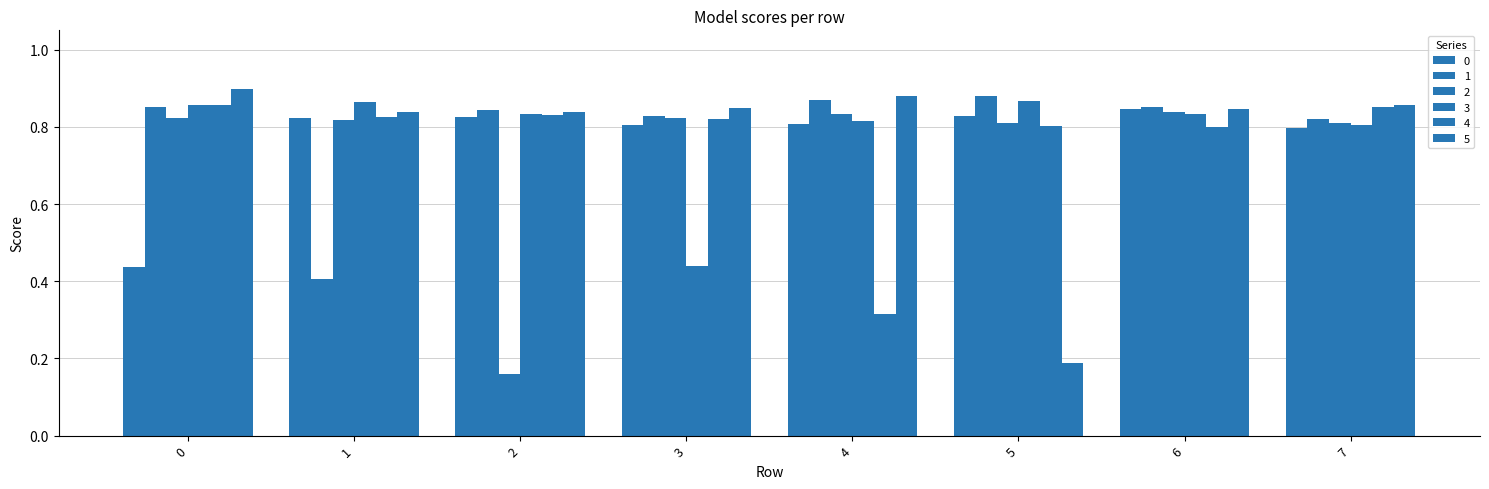

Which has a higher value, 0 or 1?

1